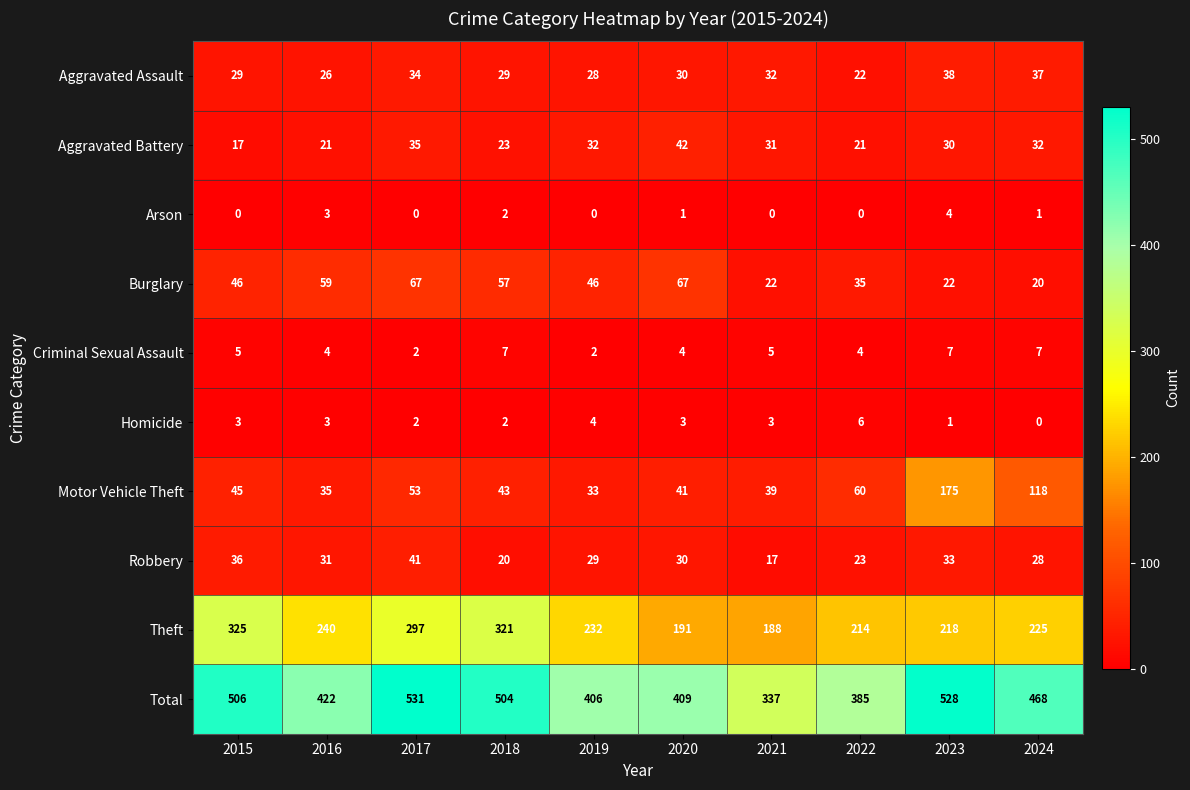

Is it true that Robbery equals 30 at 2020?

True